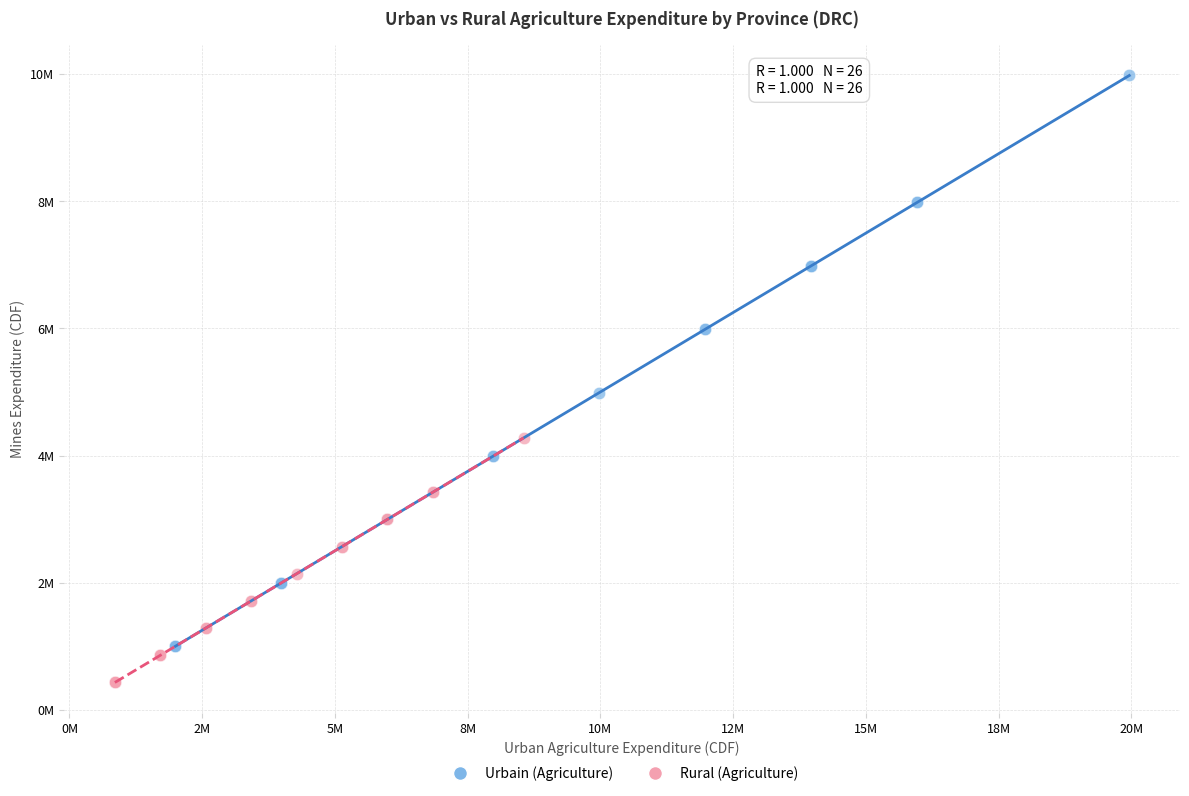

Which series contains the highest Y value?

Urbain (Agriculture)